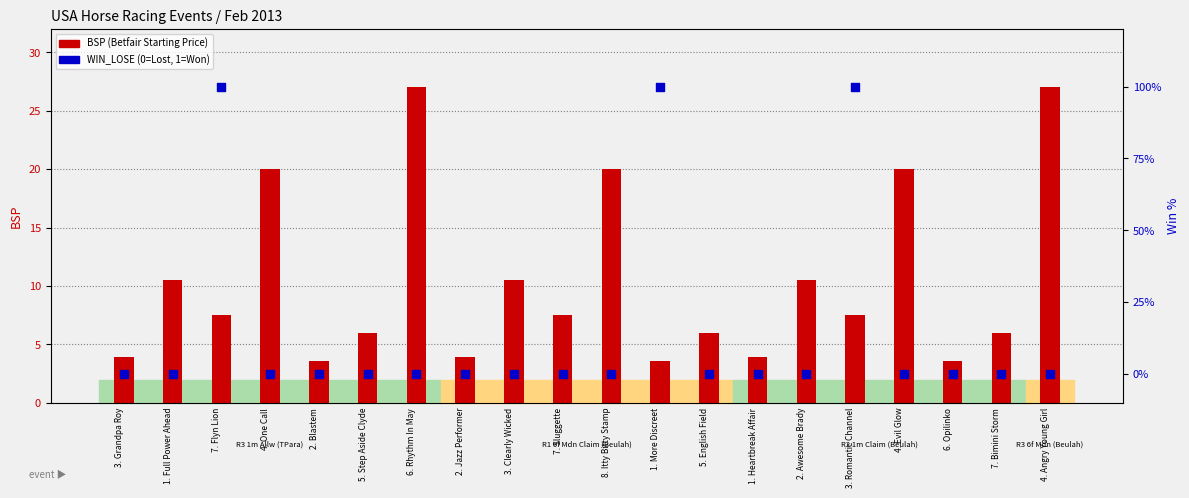

What are all the series names shown in the legend?

BSP (Betfair Starting Price), WIN_LOSE